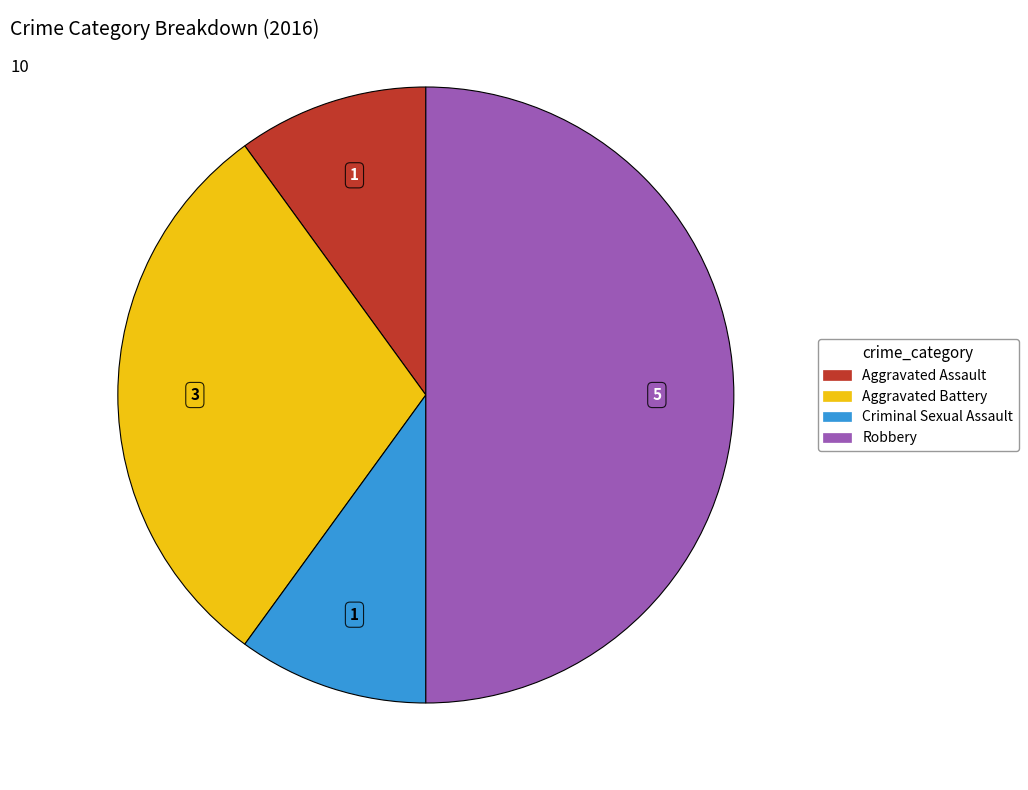

What is the largest slice in the pie chart?

Robbery